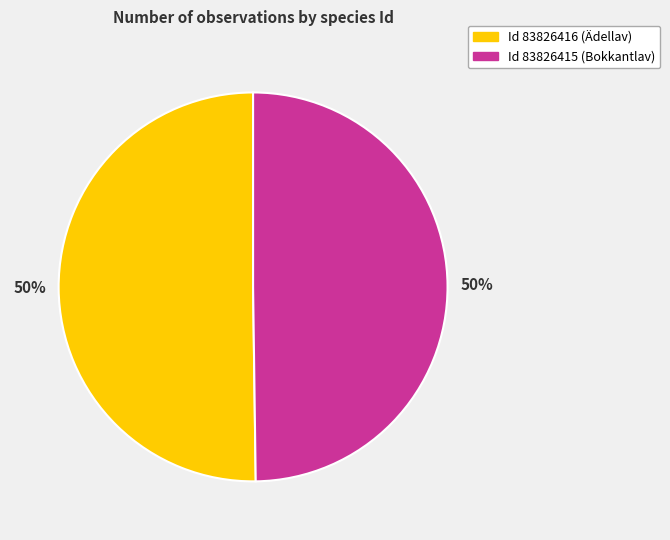

To the nearest percent, what is the average slice percentage?

50%